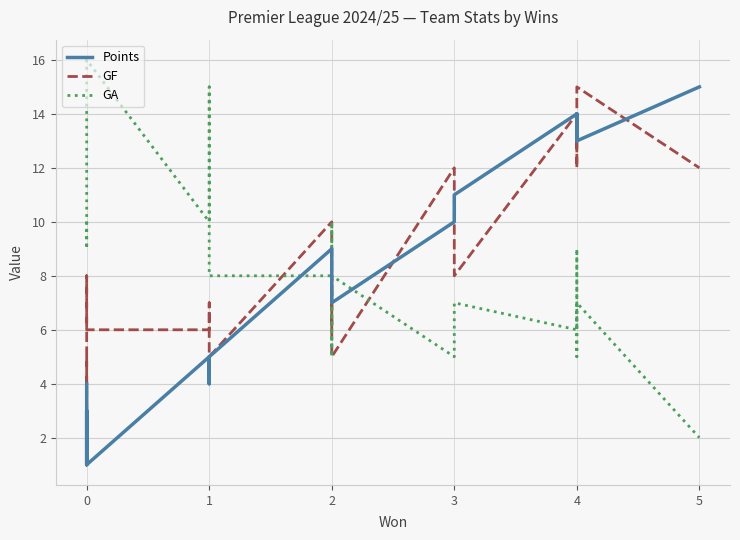

Reading left to right, transcribe all the data shown in this chart.

Points: 4	1	3	3	1	5	4	5	9	9	7	7	10	11	11	14	13	14	13	15
GF: 5	2	5	8	6	6	7	5	10	6	8	5	12	8	8	14	12	12	15	12
GA: 10	9	9	12	16	10	15	8	8	5	10	8	5	5	7	6	9	5	7	2